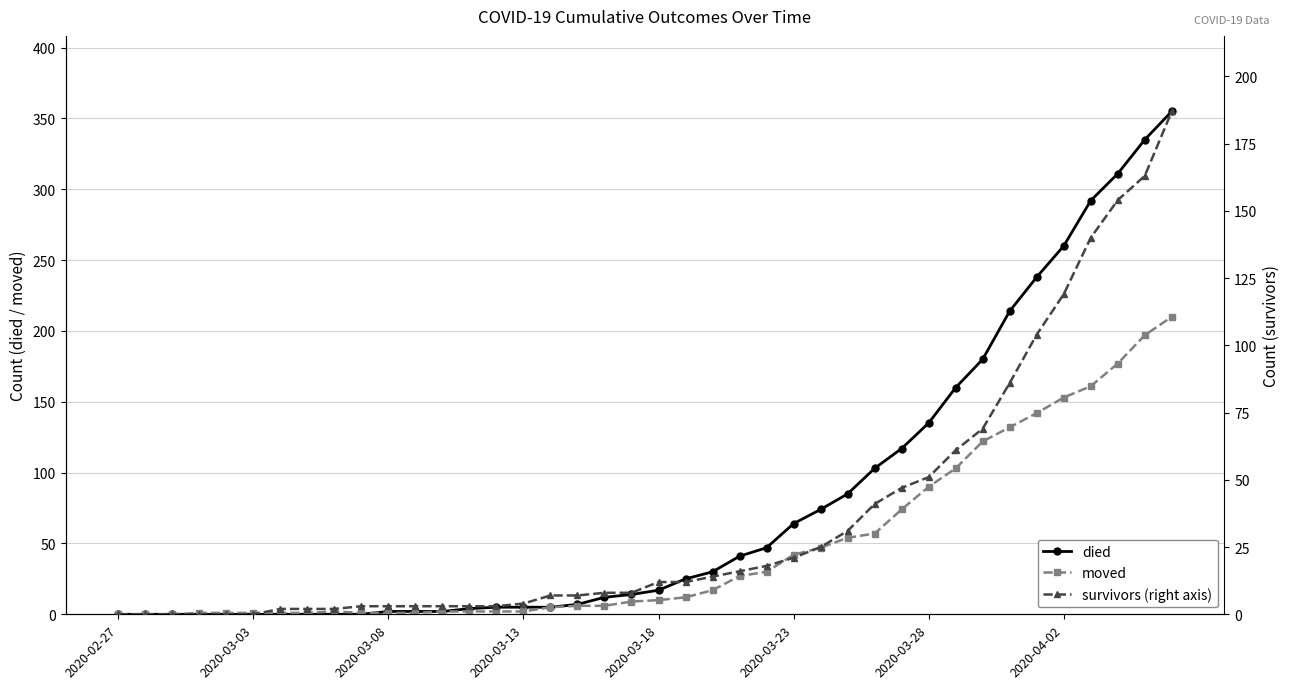

Rank the series by their average value, from lowest to highest.

survivors (right axis), moved, died